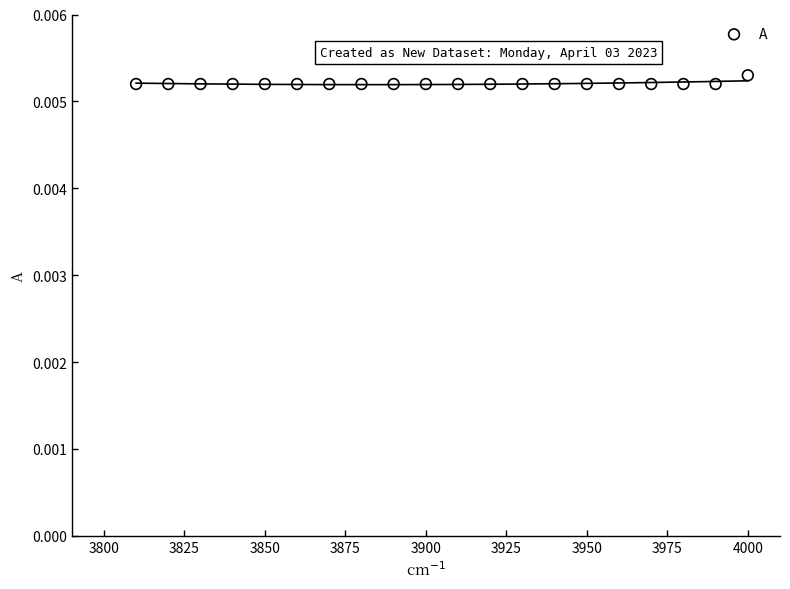

What is the range of X values (max minus min)?

190.0